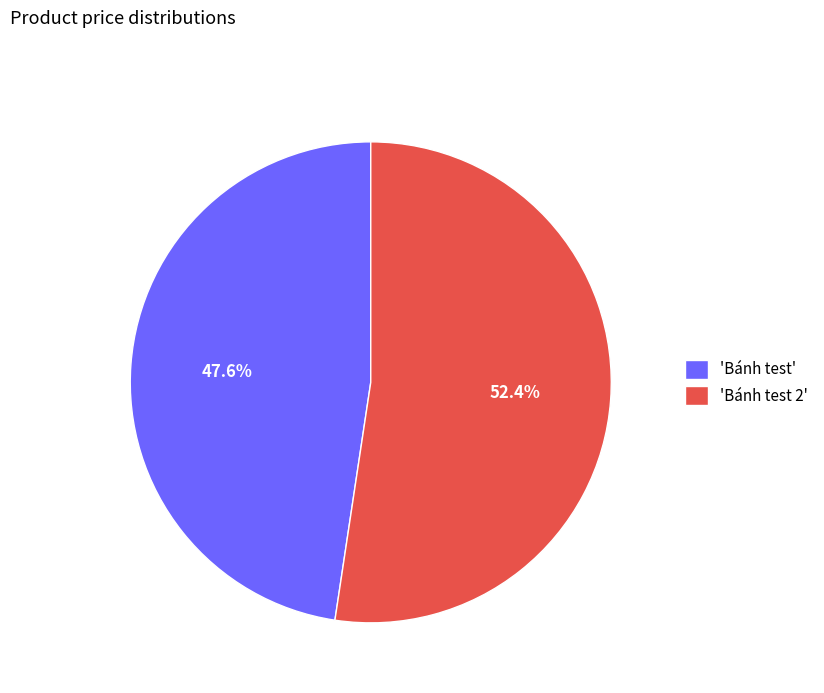

Which has a higher value, 'Bánh test' or 'Bánh test 2'?

'Bánh test 2'